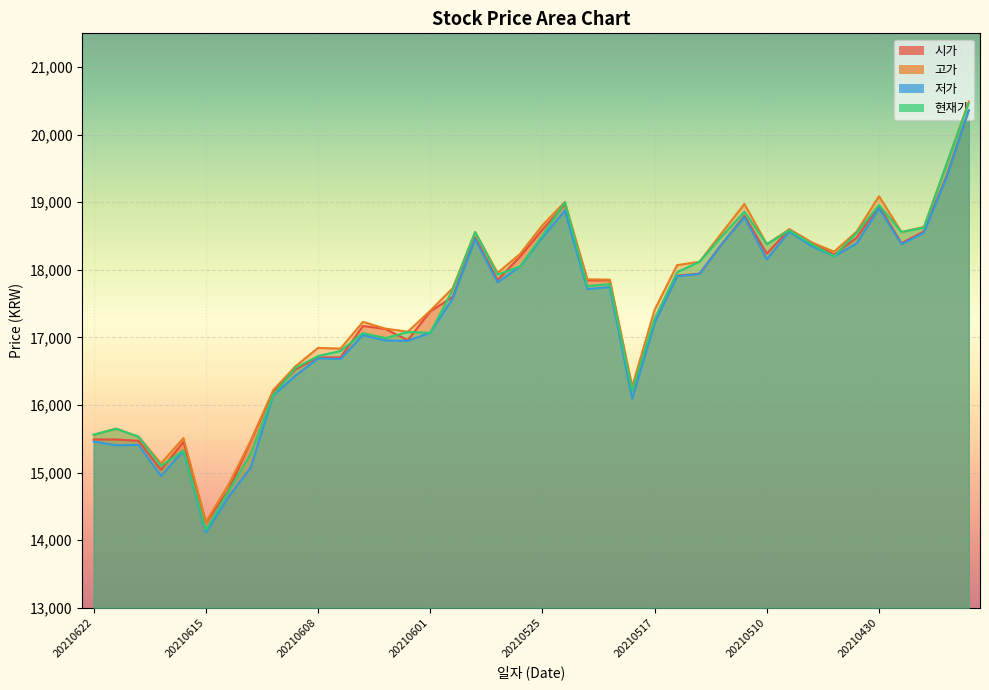

Which label corresponds to the largest value in the chart?

20210426